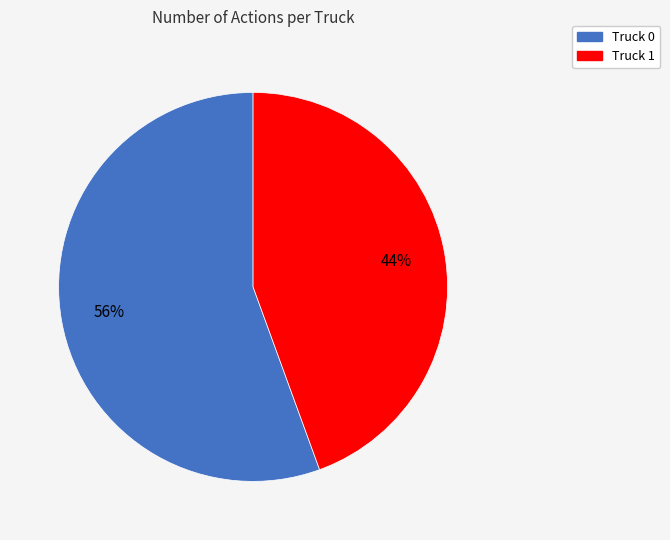

What is the smallest slice in the pie chart?

Truck 1